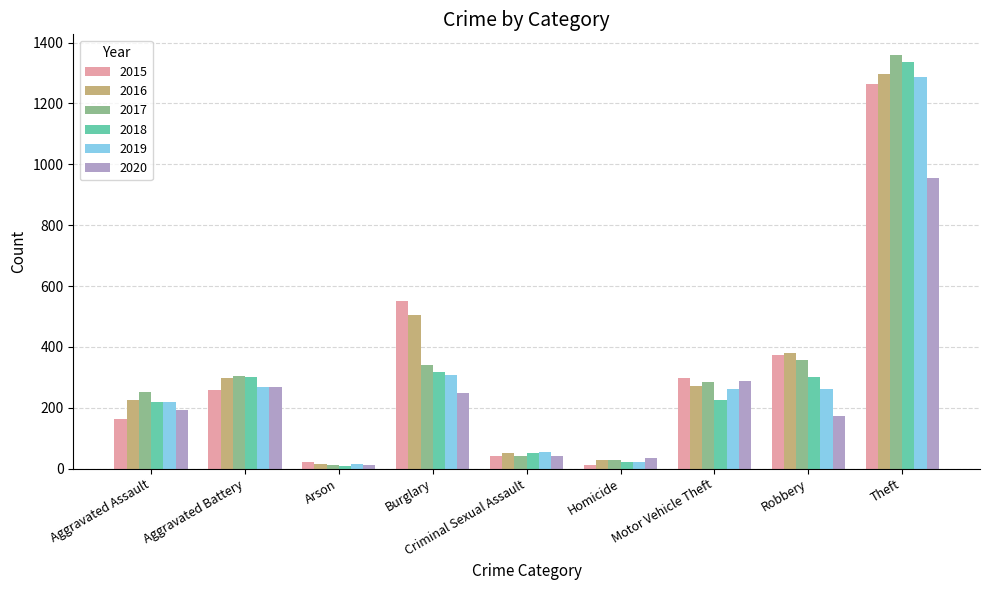

What is the difference between the second highest and minimum values in the 2020 series?

275